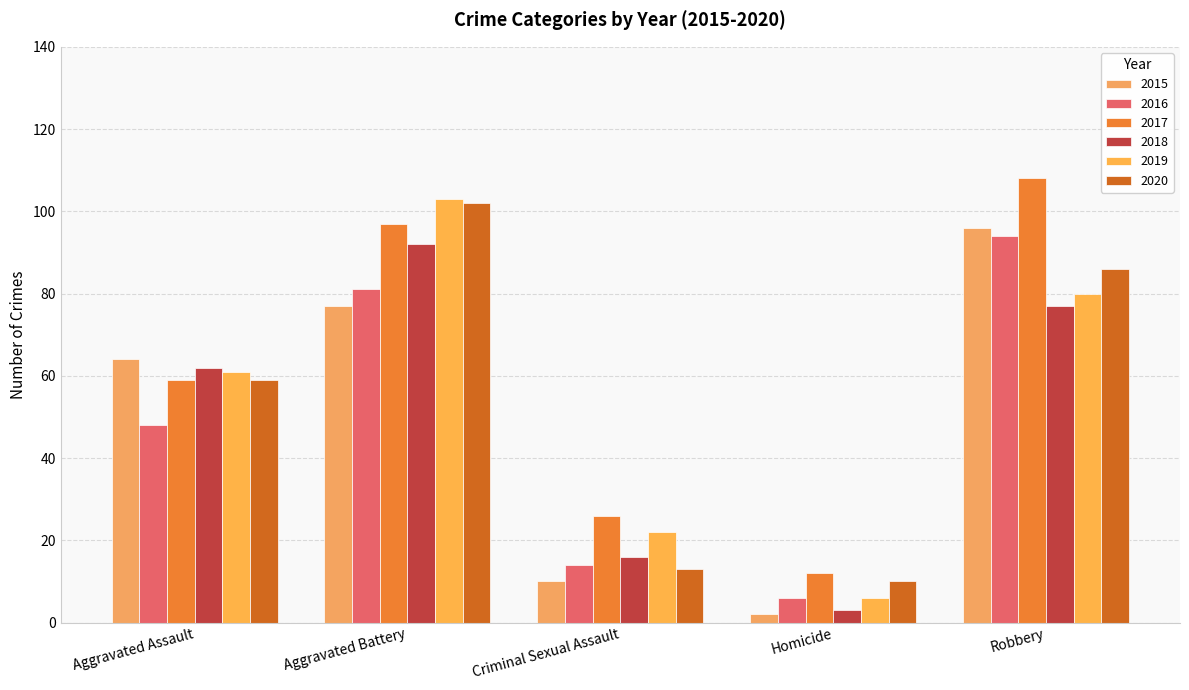

What is the sum of the 2017 values at Robbery and Aggravated Assault?

167